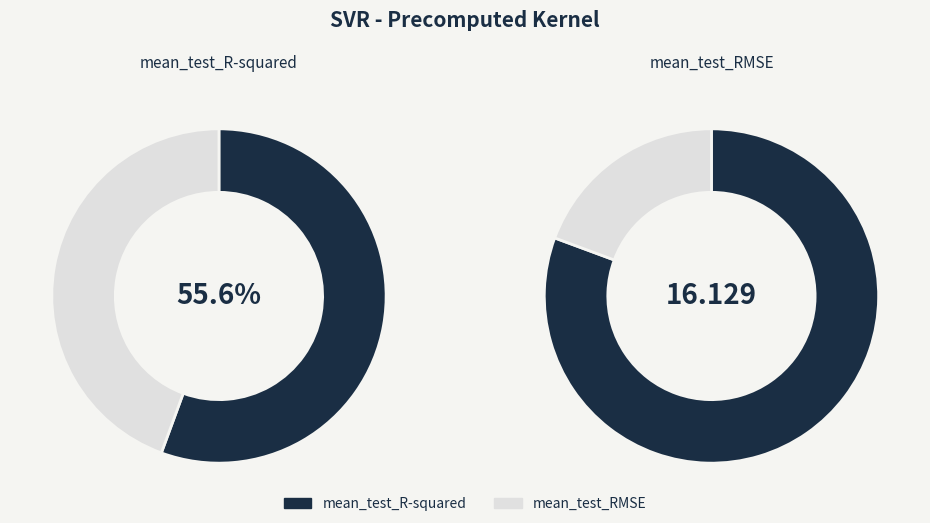

How many slices are in this pie chart?

2